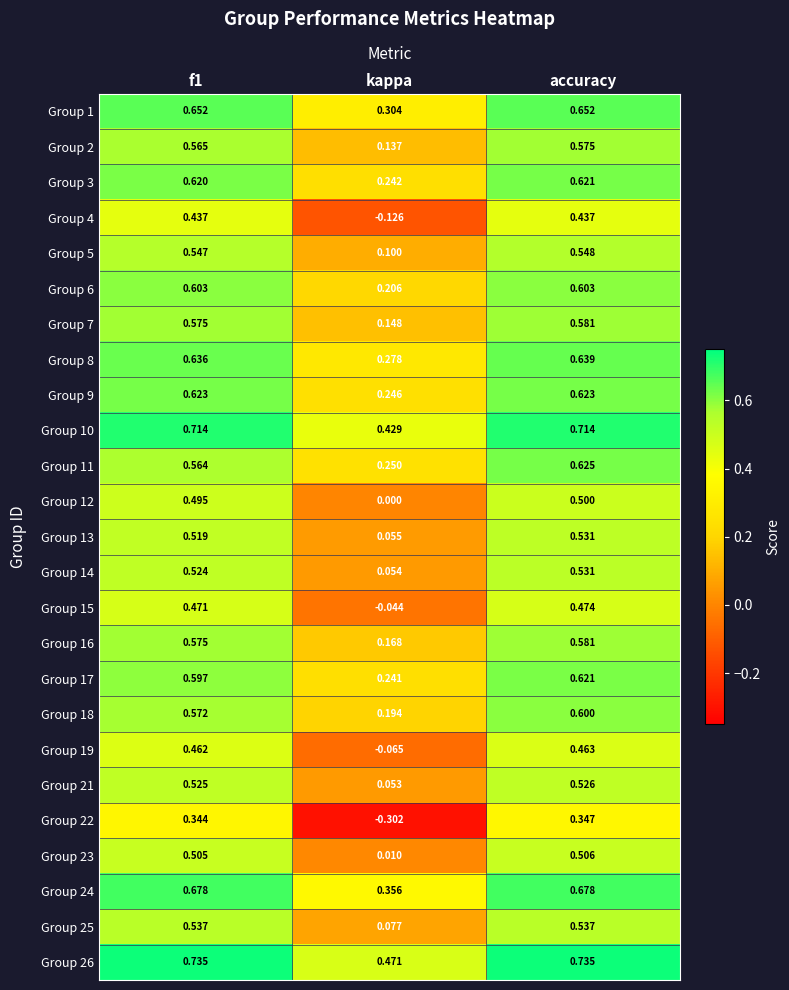

Where is Group 5 nearest to the value 0?

kappa